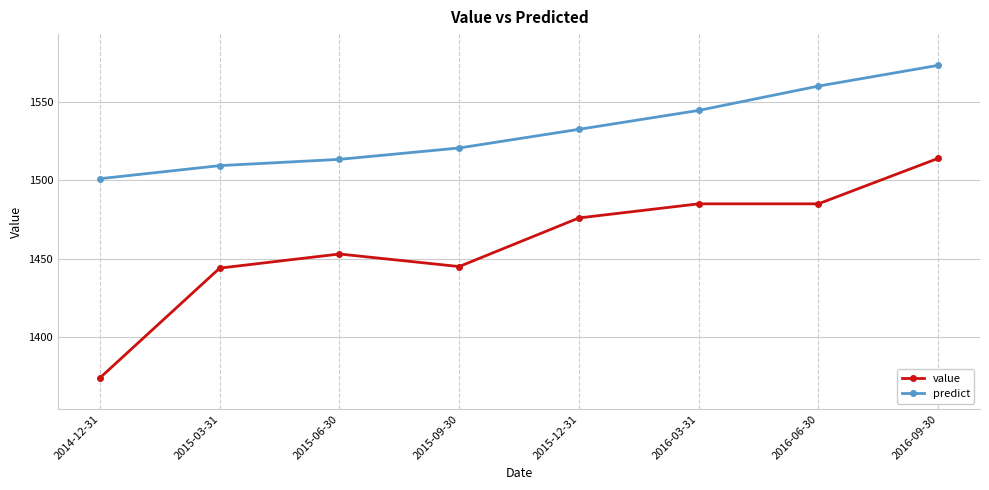

Reading right to left, what are all the values shown in this chart?

value: 2016-09-30=1514.0	2016-06-30=1485.0	2016-03-31=1485.0	2015-12-31=1476.0	2015-09-30=1445.0	2015-06-30=1453.0	2015-03-31=1444.0	2014-12-31=1374.0
predict: 2016-09-30=1573.3	2016-06-30=1560.1	2016-03-31=1544.6	2015-12-31=1532.5	2015-09-30=1520.6	2015-06-30=1513.4	2015-03-31=1509.4	2014-12-31=1501.0